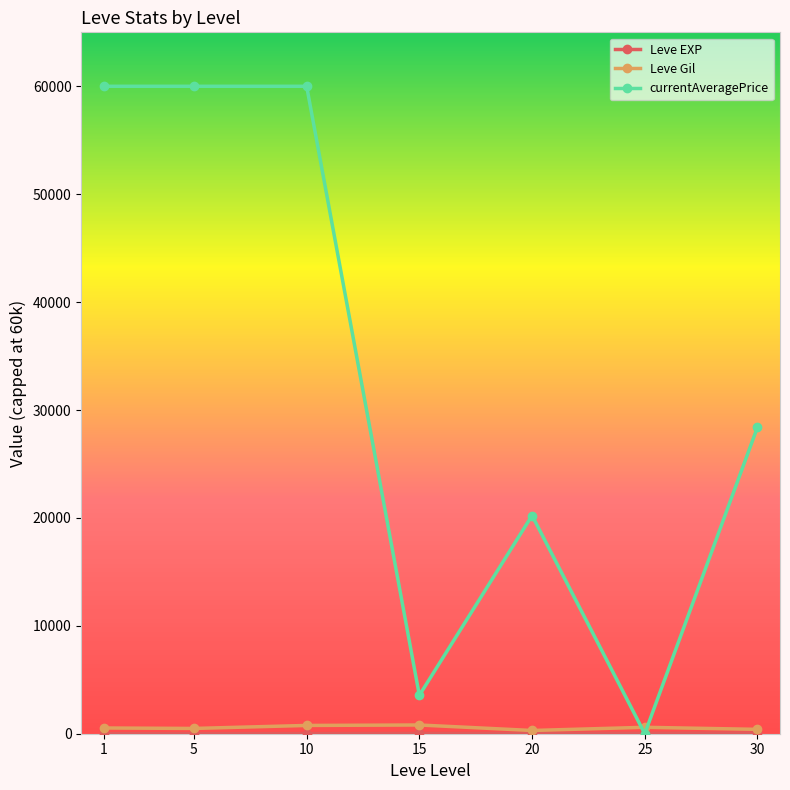

What is the greatest value displayed?

60000.0